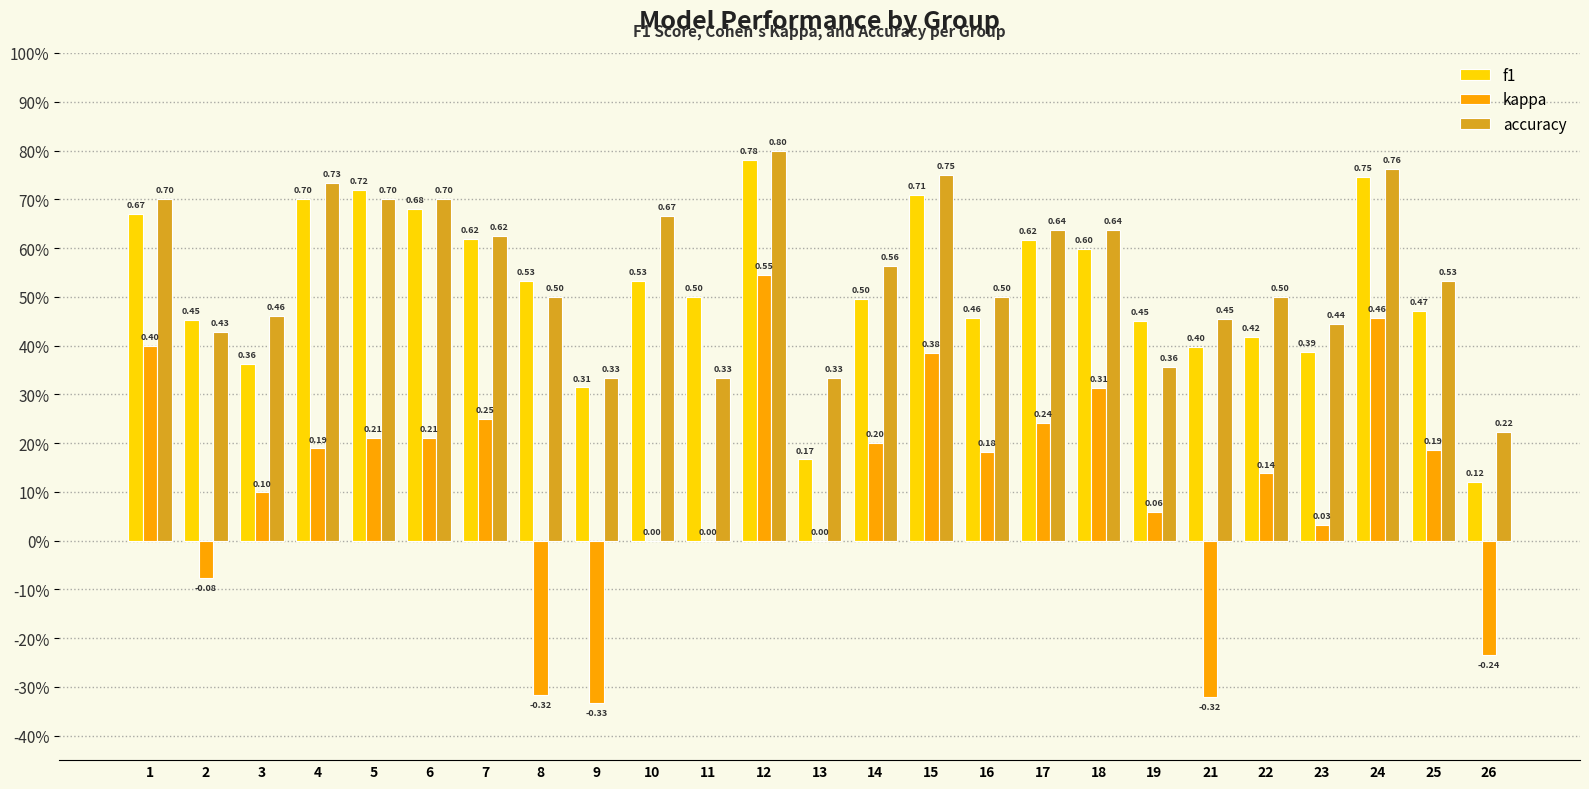

Rank the series at 12 from highest to lowest value.

accuracy, f1, kappa